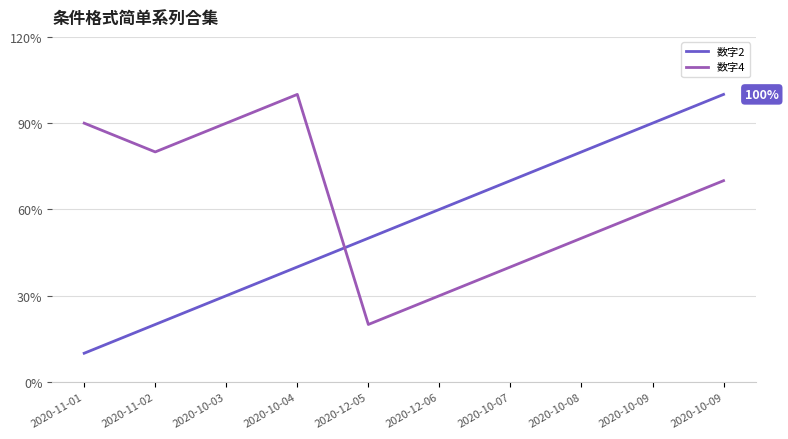

What is the sum of the 数字2 values at 2020-10-08 and 2020-11-02?

100